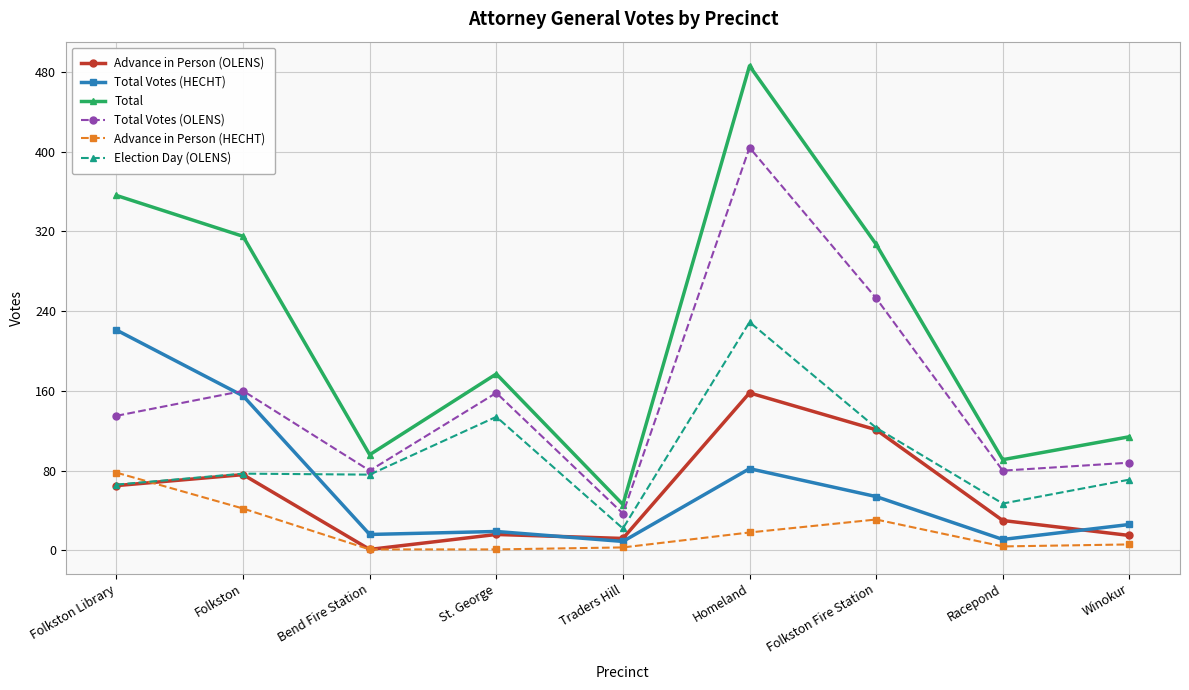

At which category does Advance in Person (OLENS) reach its first local valley?

Bend Fire Station